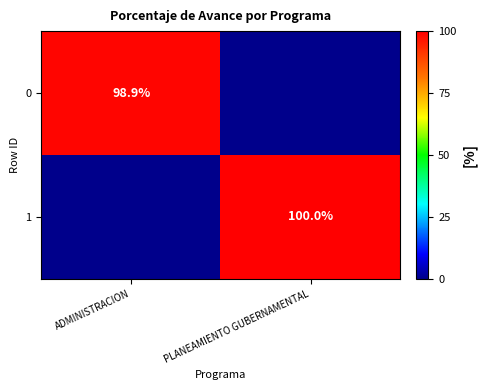

True or false: 1 has a value of 178.0 at PLANEAMIENTO GUBERNAMENTAL.

False